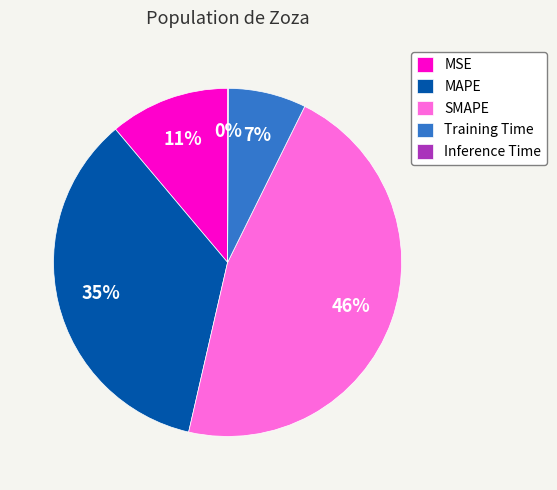

To the nearest percent, what percentage of the pie is MAPE?

35%